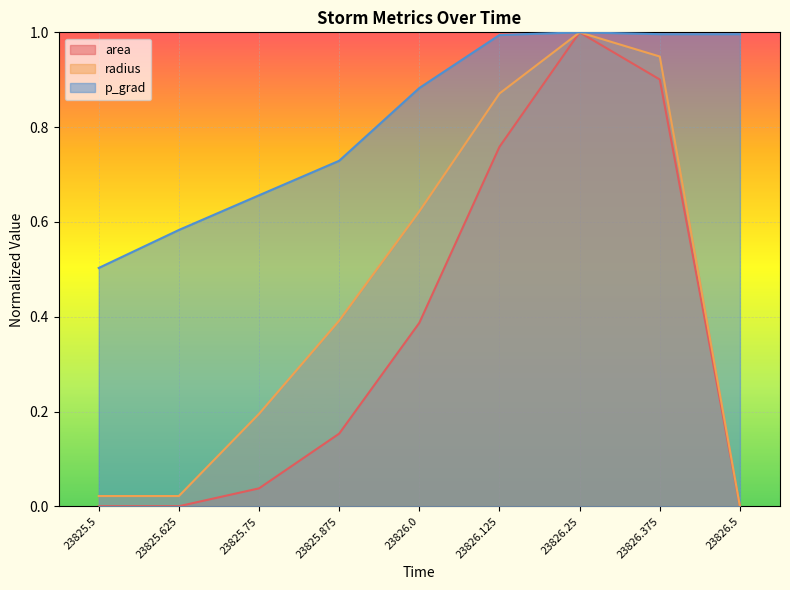

What is the difference between the maximum and minimum values in the area series?

1.0